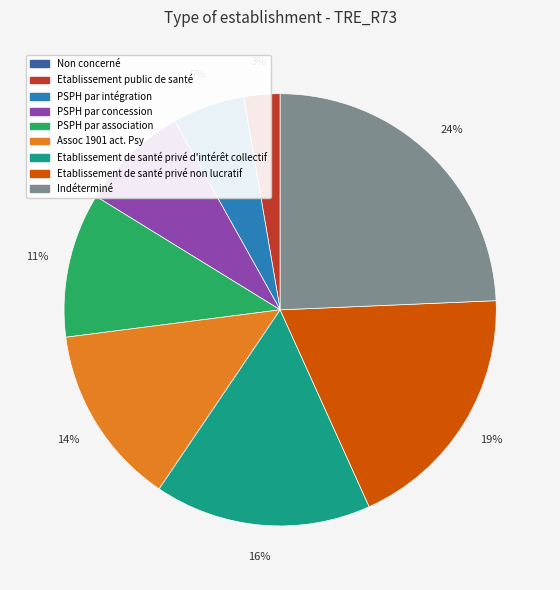

Do Etablissement de santé privé d'intérêt collectif and PSPH par intégration together represent more than half of the pie?

No